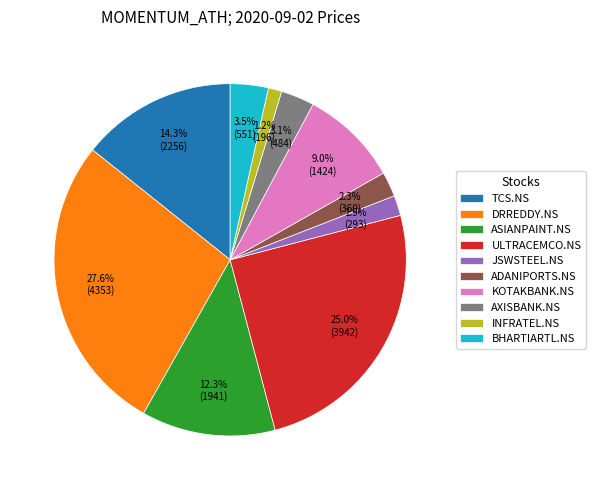

Is TCS.NS the majority of the pie?

No